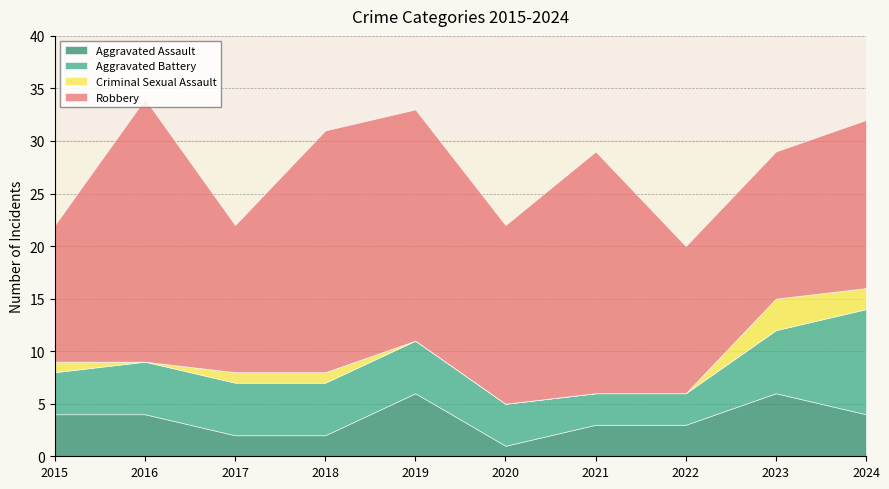

In Aggravated Assault, how many points are higher than both neighbors (excluding endpoints)?

2